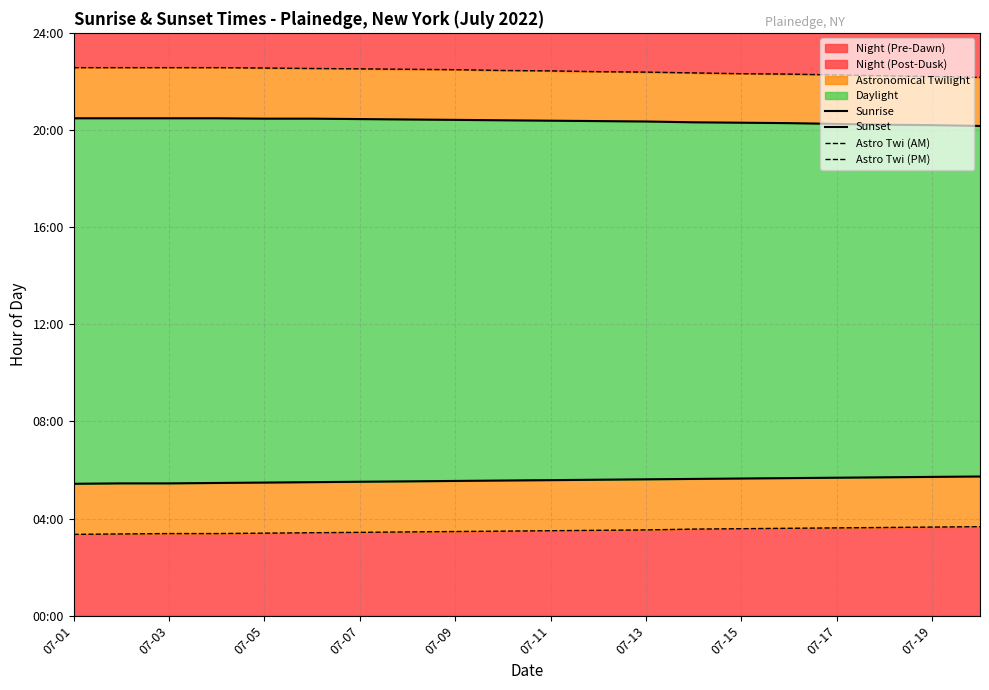

What is the average value of the Astro Twi (PM) series?

22.4